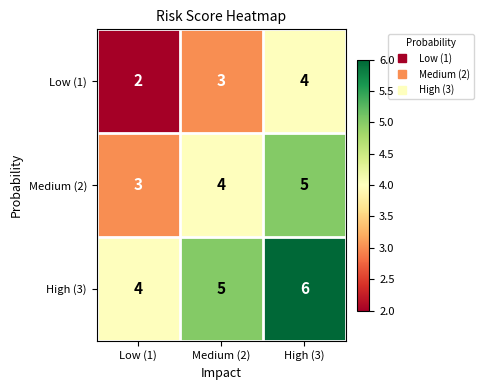

At which category does the chart reach its peak across all series?

High (3)